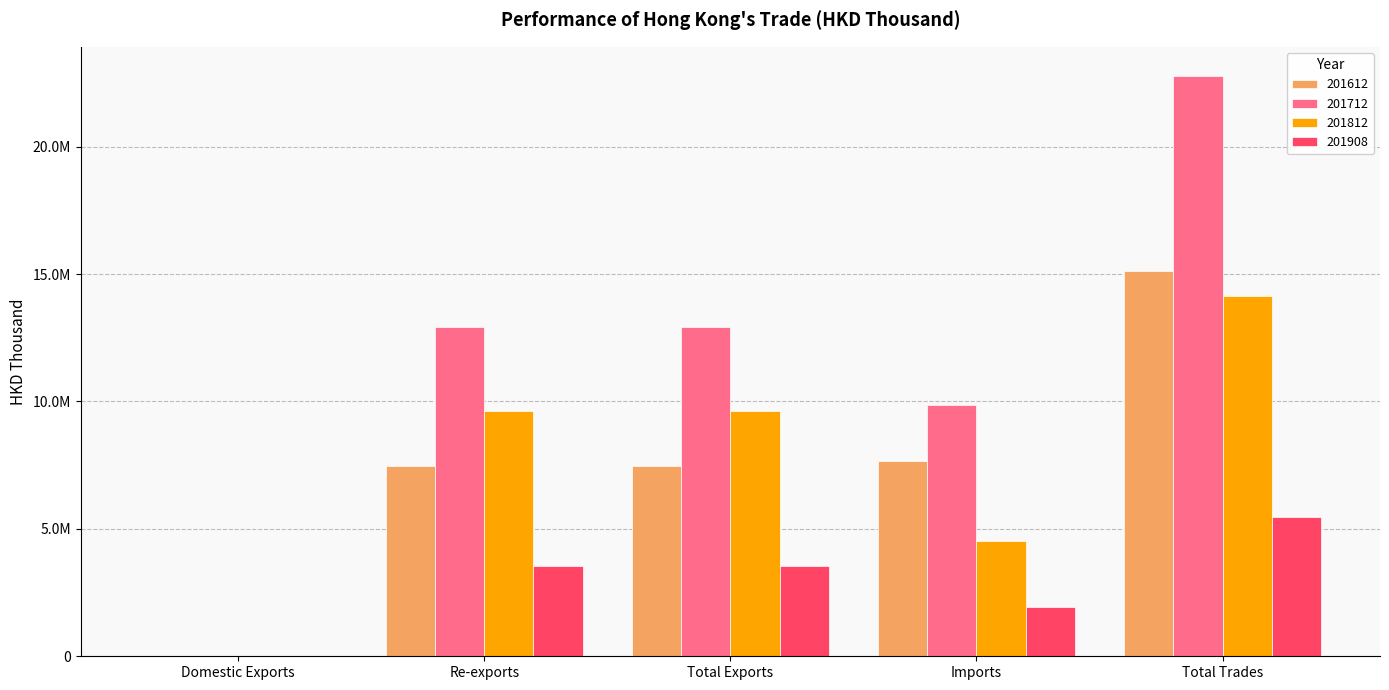

The 201612 series shows 7659349.2 at Imports. True or false?

True